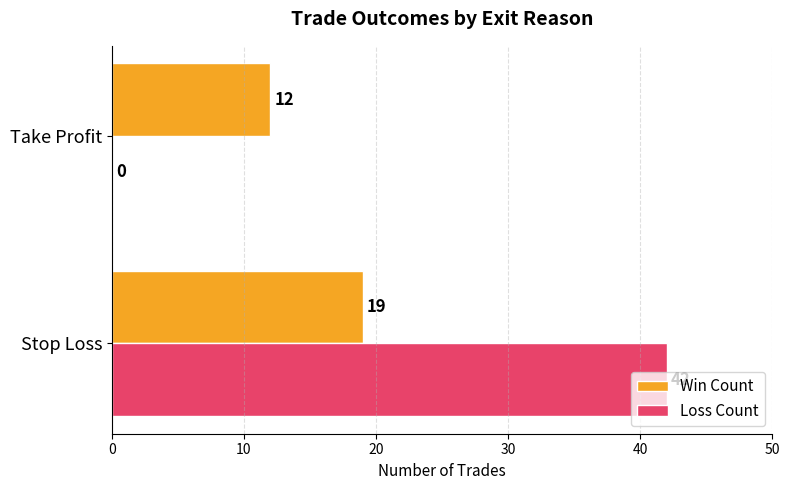

What is the greatest value displayed?

42